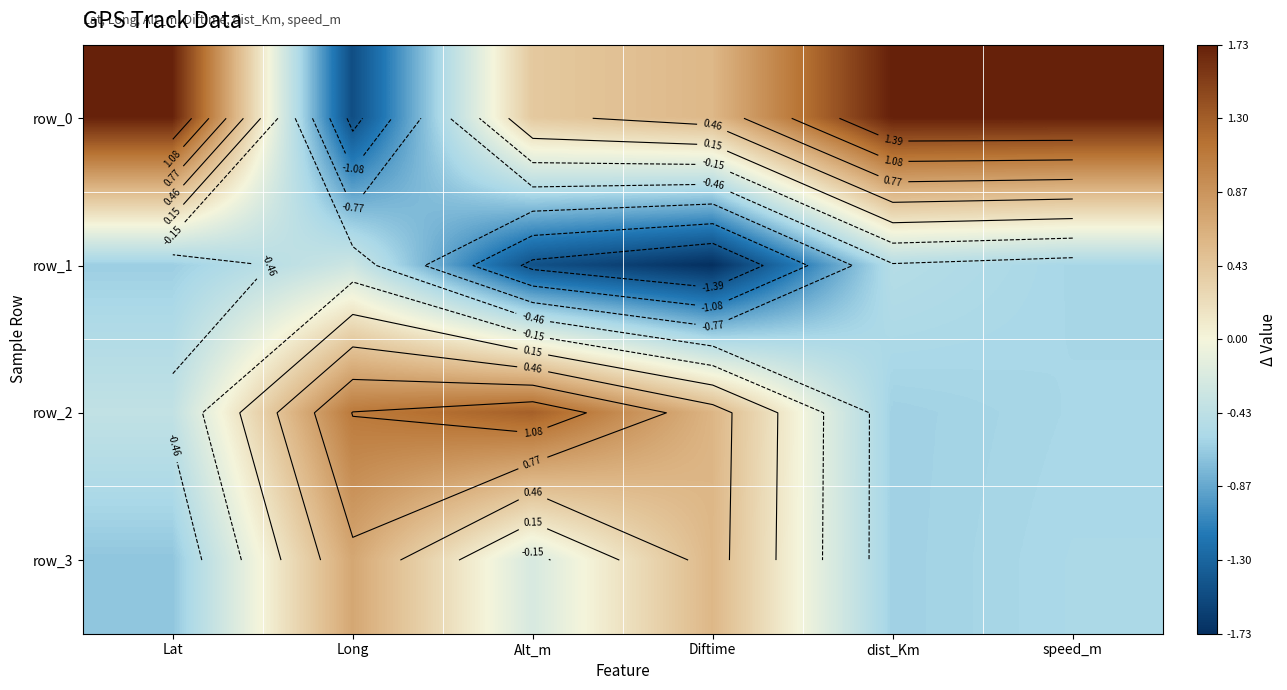

At Long, list the series in order from smallest to largest.

row_0, row_1, row_3, row_2